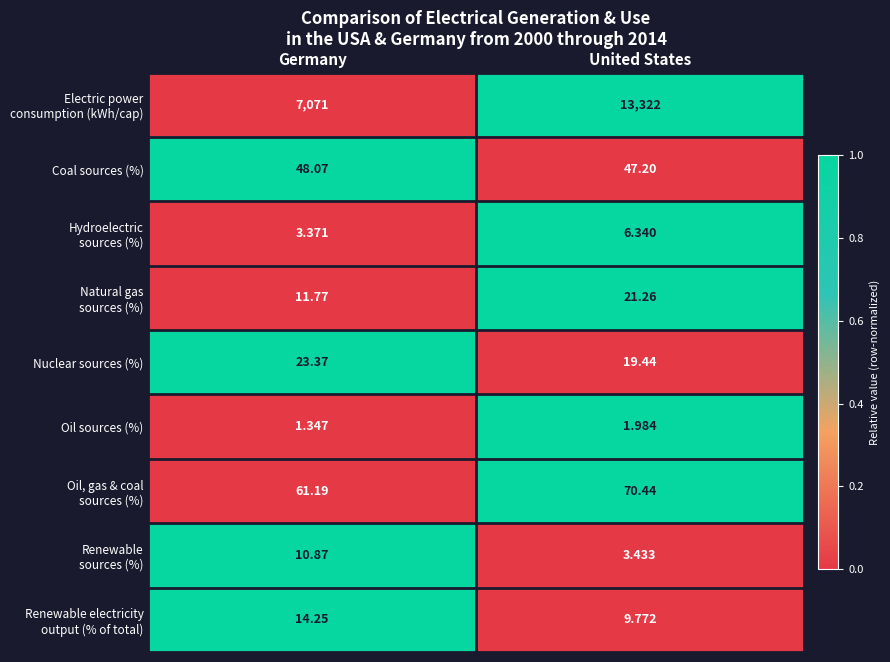

At which label does Nuclear sources (%) first exceed 23?

Germany